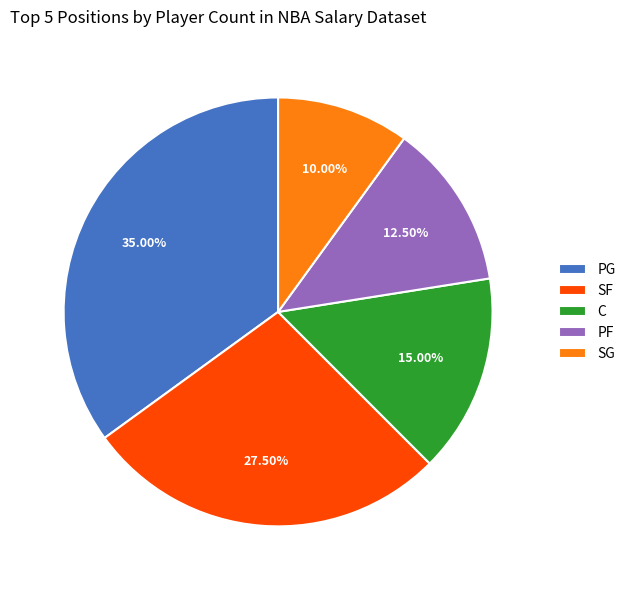

Count the number of slices in the pie.

5